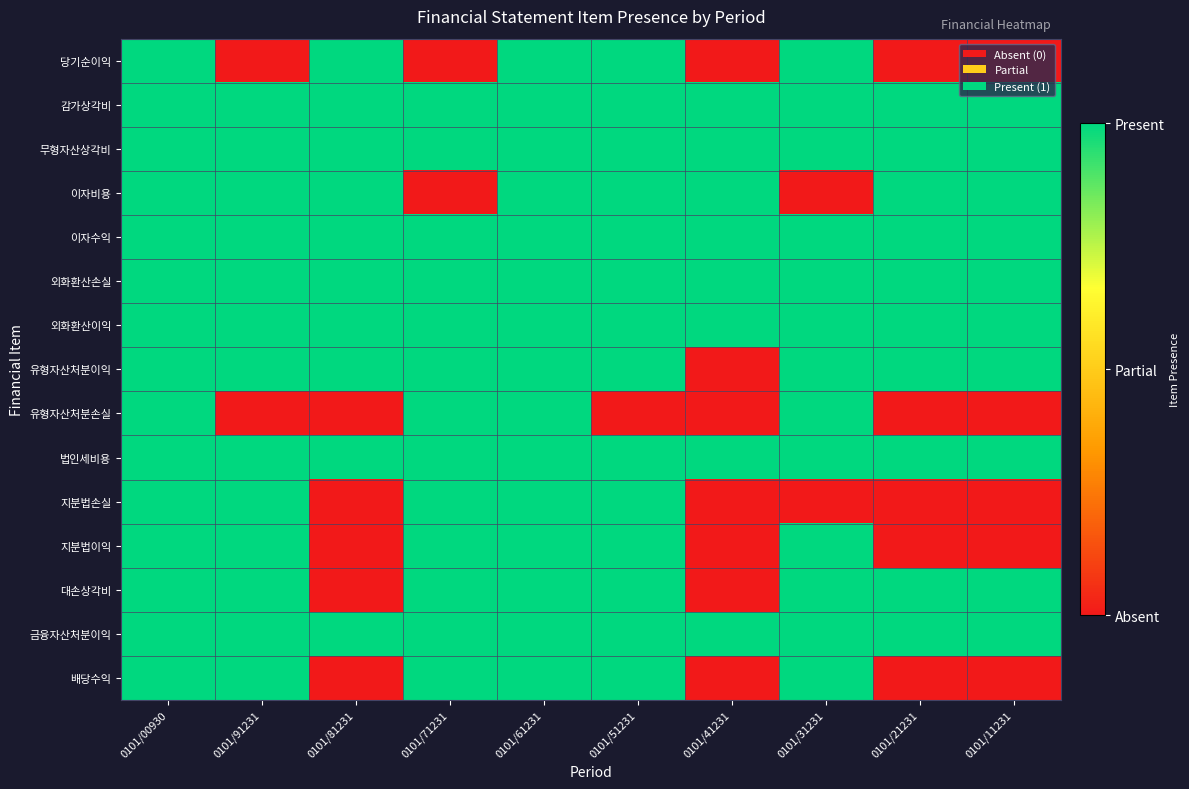

At how many categories does at least one series exceed 0?

10